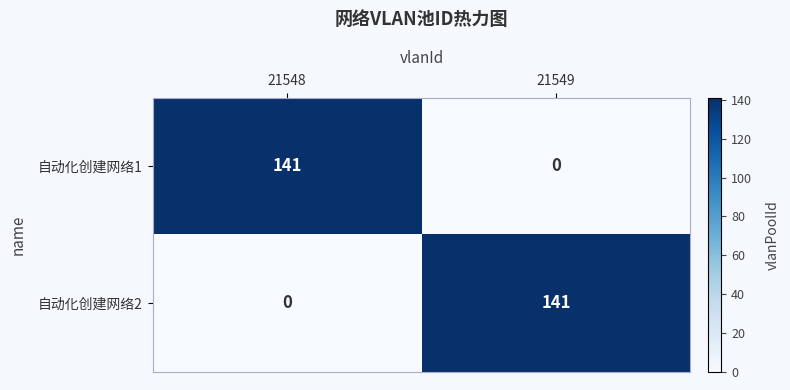

Rank the series at 21548 from highest to lowest value.

自动化创建网络1, 自动化创建网络2